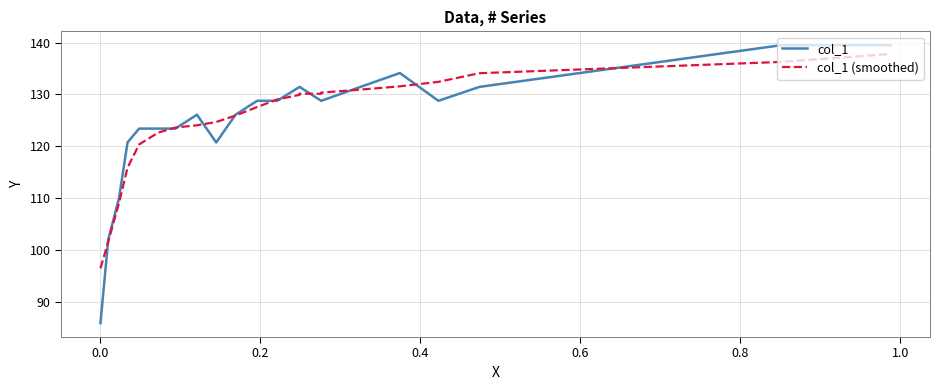

How many series are shown in this chart?

2